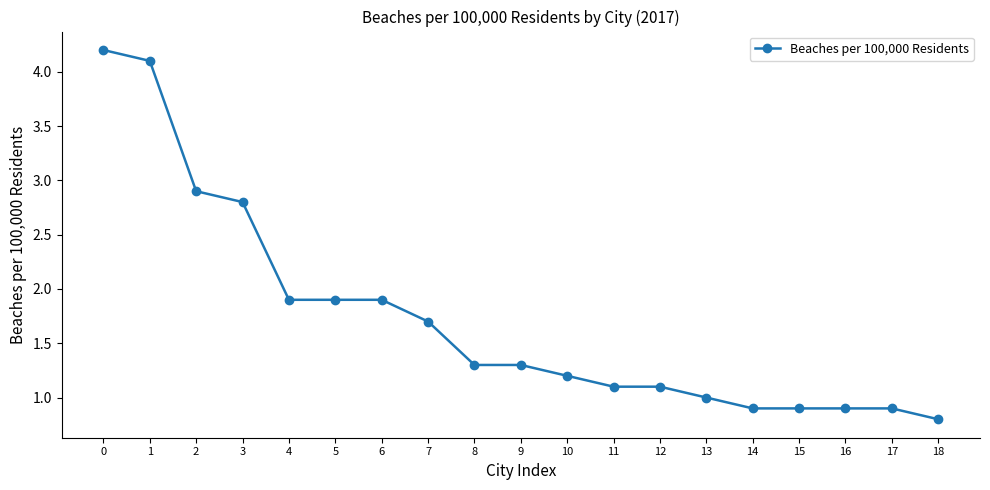

Read the value at 2.

2.9